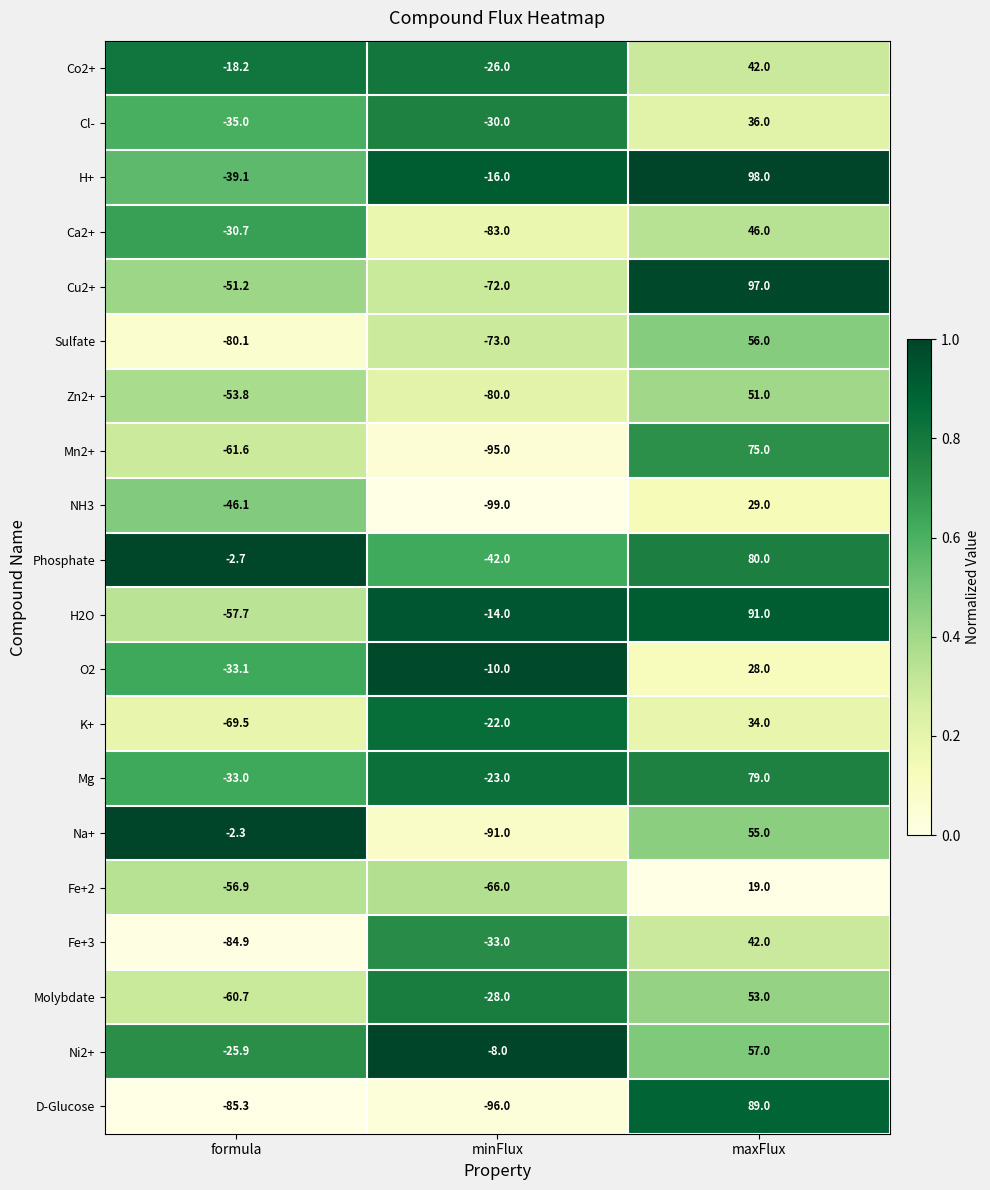

At which category is the sum across all series the highest?

maxFlux